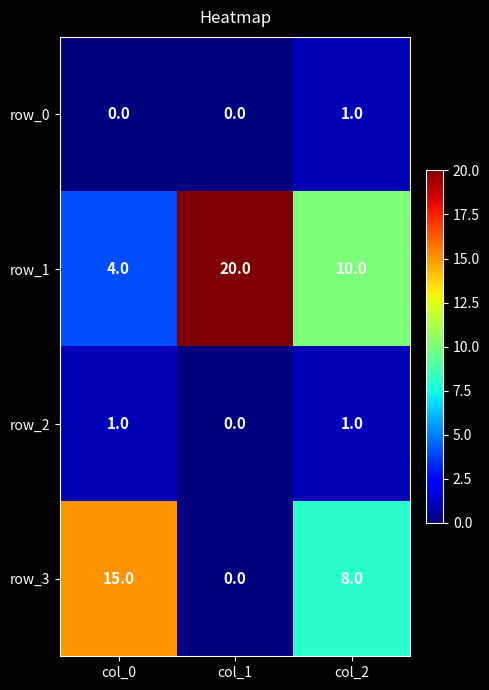

How many values in the row_0 series exceed 0?

1